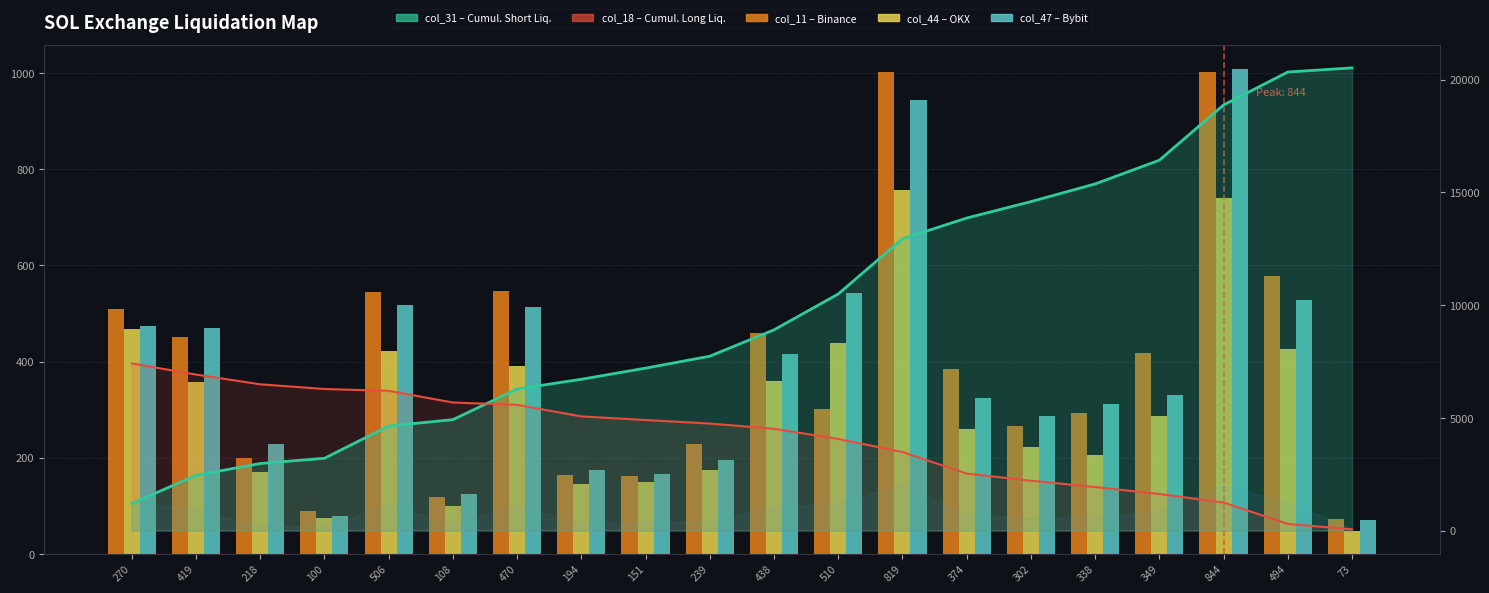

What is the value of the col_44 (OKX) bar at the 11th from the left?

359